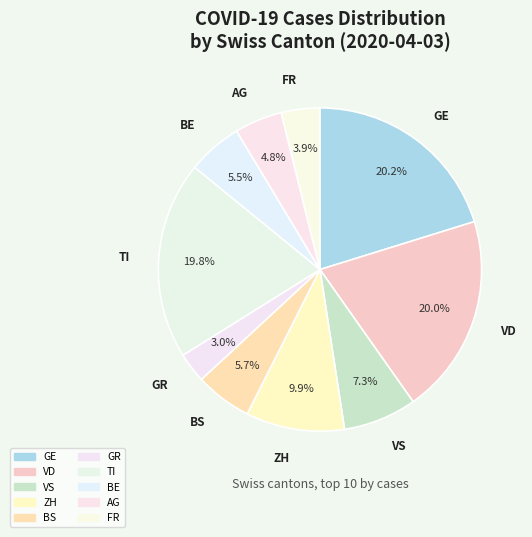

Count the number of slices in the pie.

10